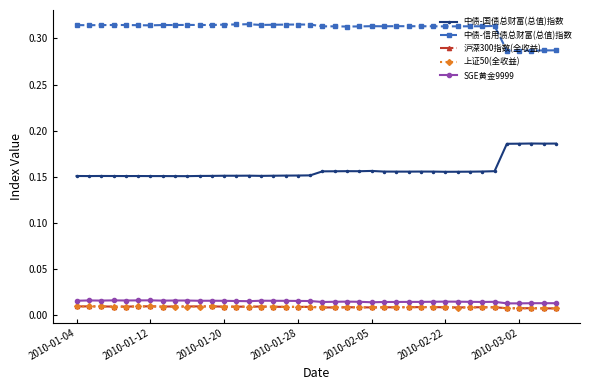

Is this an area chart (filled region under the line)?

No